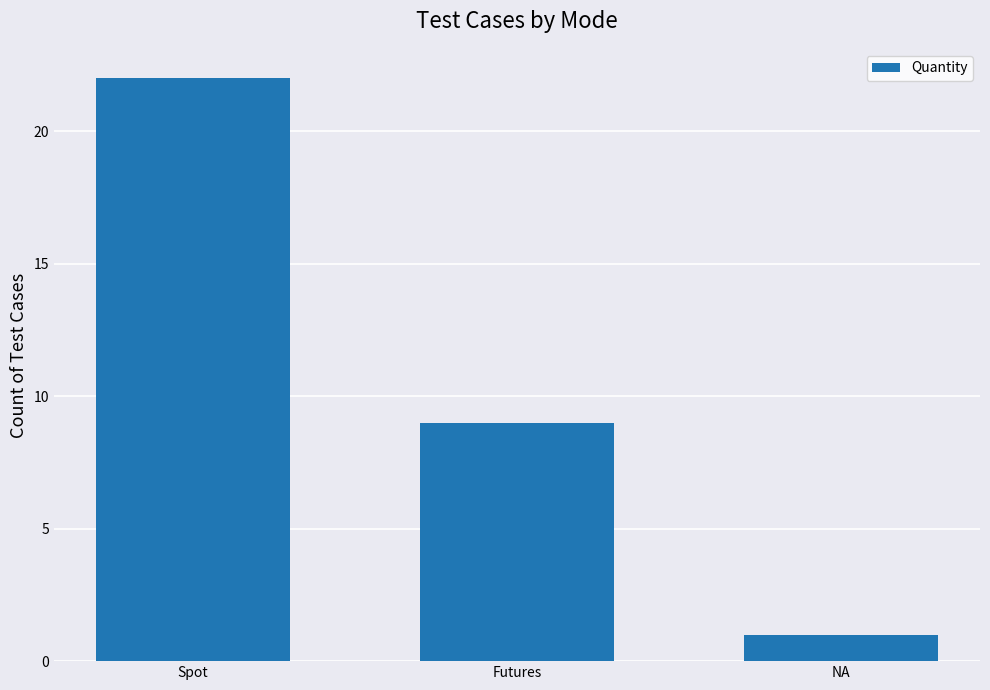

The value at Futures is 3. True or false?

False